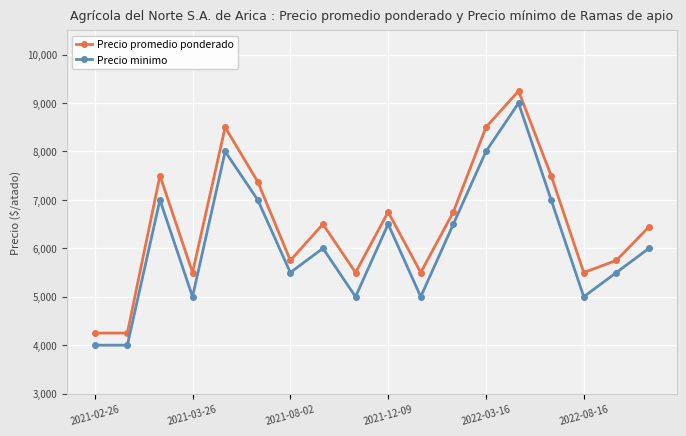

True or false: Precio minimo and Precio promedio ponderado cross at least once.

False